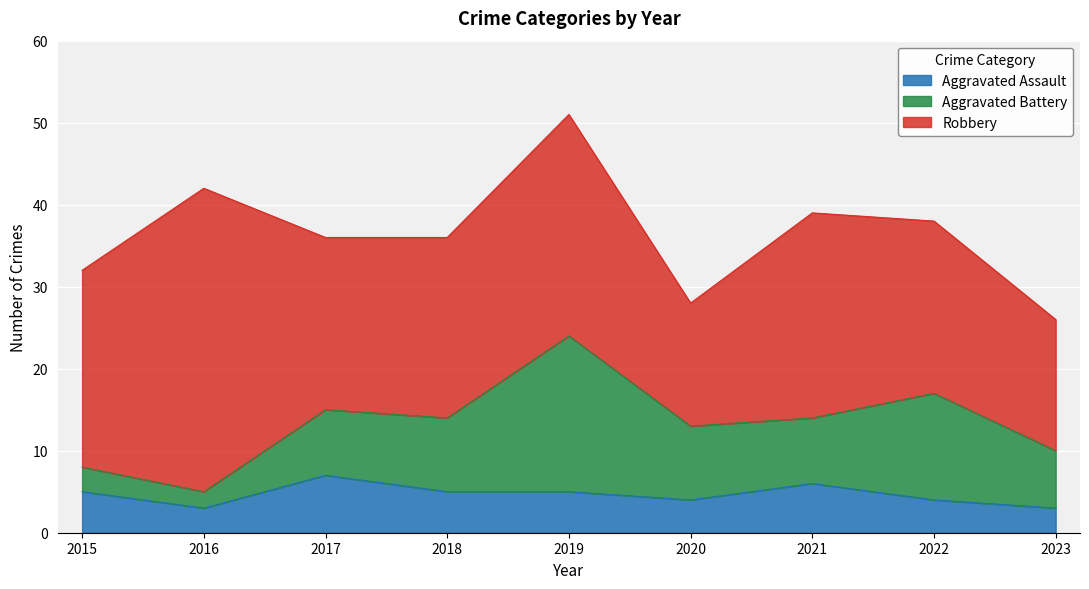

Which has a higher value, 2017 or 2021?

2017